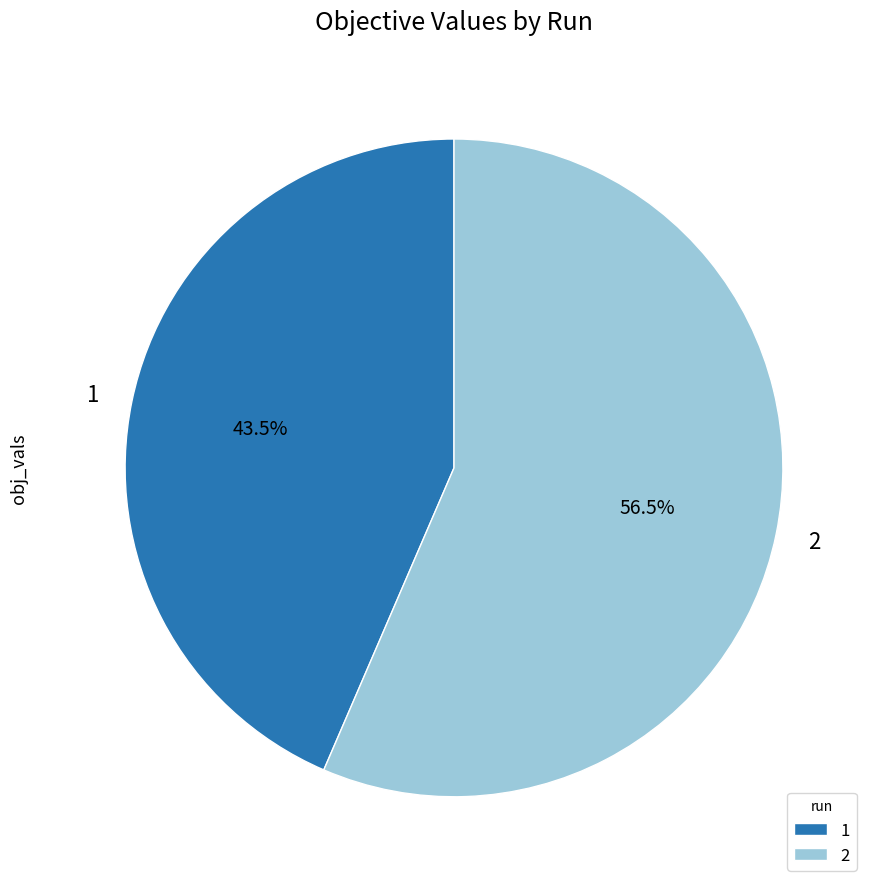

Is there a majority slice in this chart?

Yes